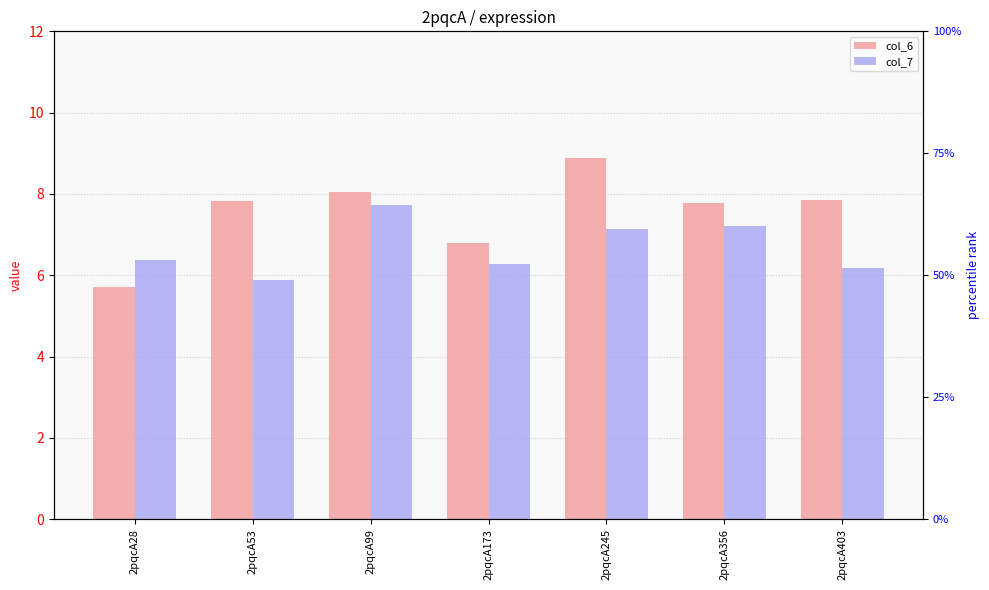

At which category does the chart reach its minimum across all series?

2pqcA28